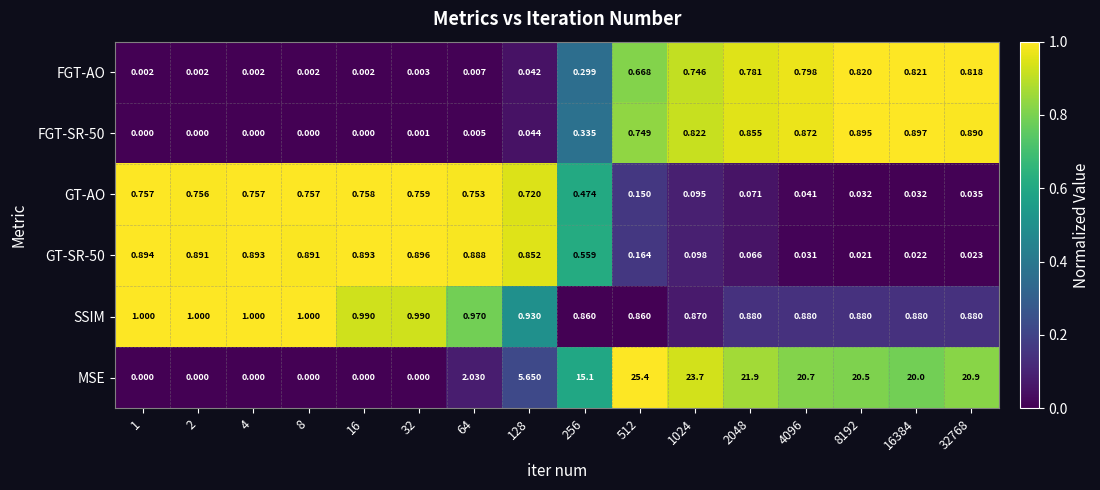

Which series changed the most between 8 and 32?

SSIM